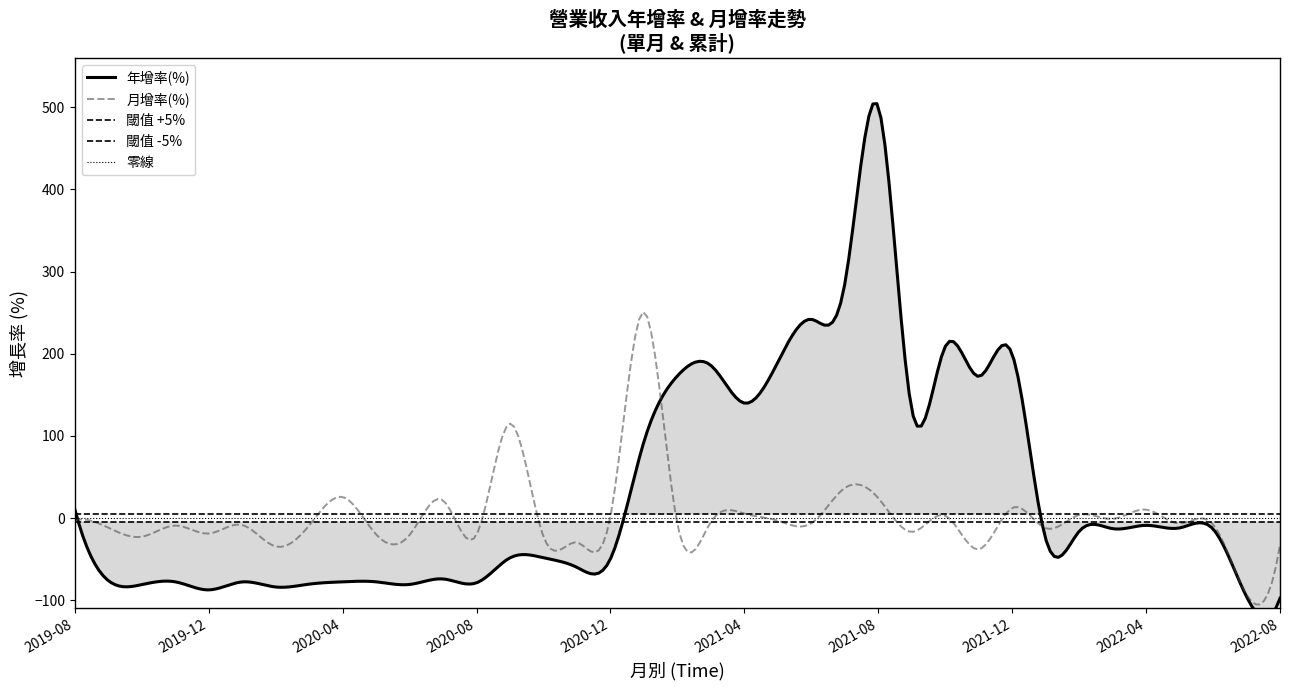

True or false: 年增率(%) and 月增率(%) cross at least once.

True